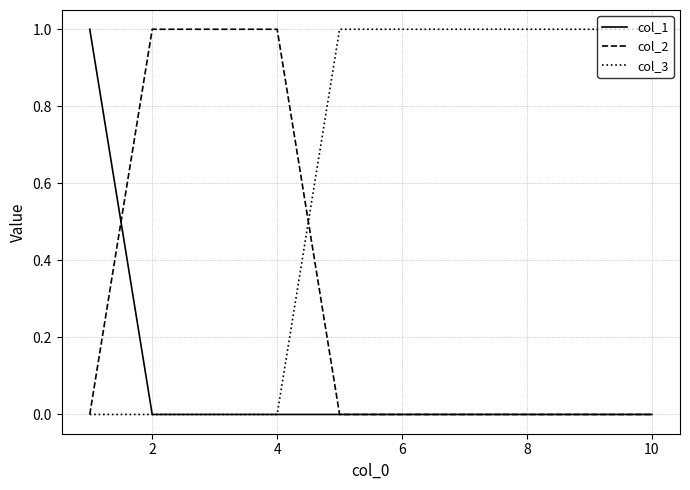

Which series has the largest total across all categories?

col_3